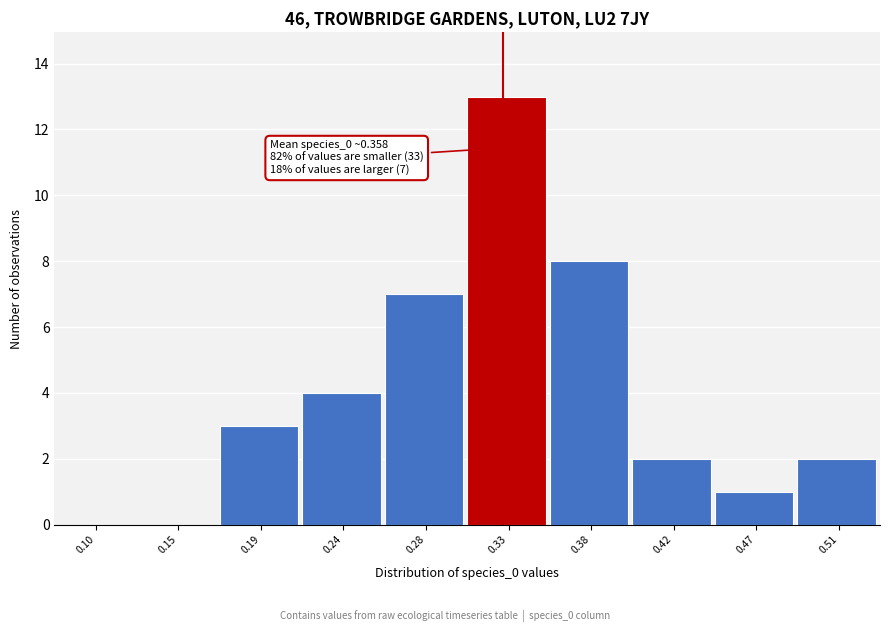

Reading right to left, what are all the values shown in this chart?

0.51=2	0.47=1	0.42=2	0.38=8	0.33=13	0.28=7	0.24=4	0.19=3	0.15=0	0.10=0